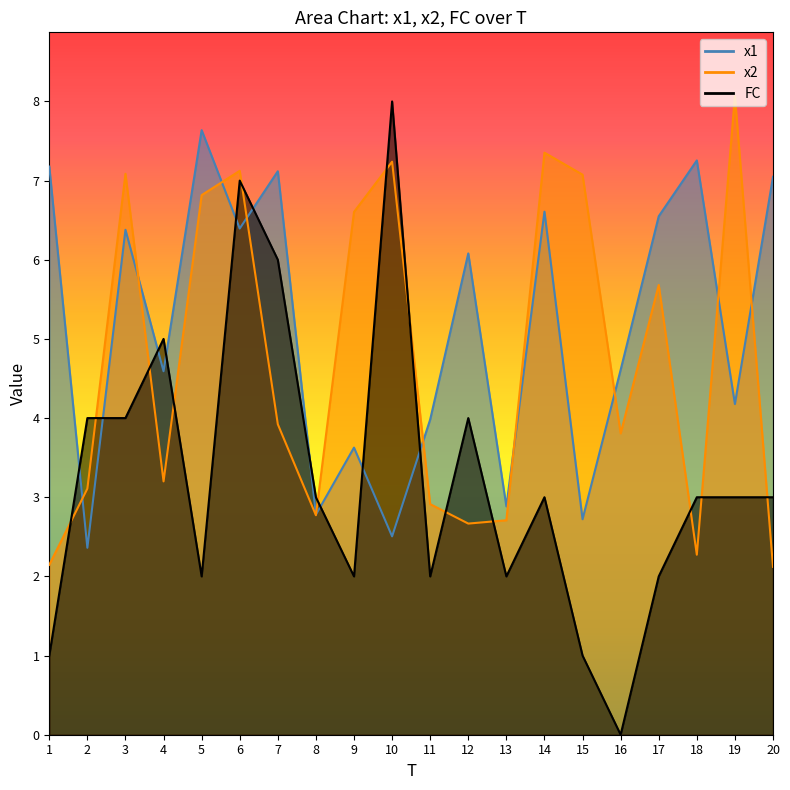

Reading left to right, extract all data points from this chart.

x1: 1=7.2	2=2.4	3=6.4	4=4.6	5=7.6	6=6.4	7=7.1	8=2.8	9=3.6	10=2.5	11=4.0	12=6.1	13=2.9	14=6.6	15=2.7	16=4.6	17=6.5	18=7.3	19=4.2	20=7.0
x2: 1=2.1	2=3.1	3=7.1	4=3.2	5=6.8	6=7.1	7=3.9	8=2.8	9=6.6	10=7.2	11=2.9	12=2.7	13=2.7	14=7.4	15=7.1	16=3.8	17=5.7	18=2.3	19=8.1	20=2.1
FC: 1=1.0	2=4.0	3=4.0	4=5.0	5=2.0	6=7.0	7=6.0	8=3.0	9=2.0	10=8.0	11=2.0	12=4.0	13=2.0	14=3.0	15=1.0	16=0.0	17=2.0	18=3.0	19=3.0	20=3.0